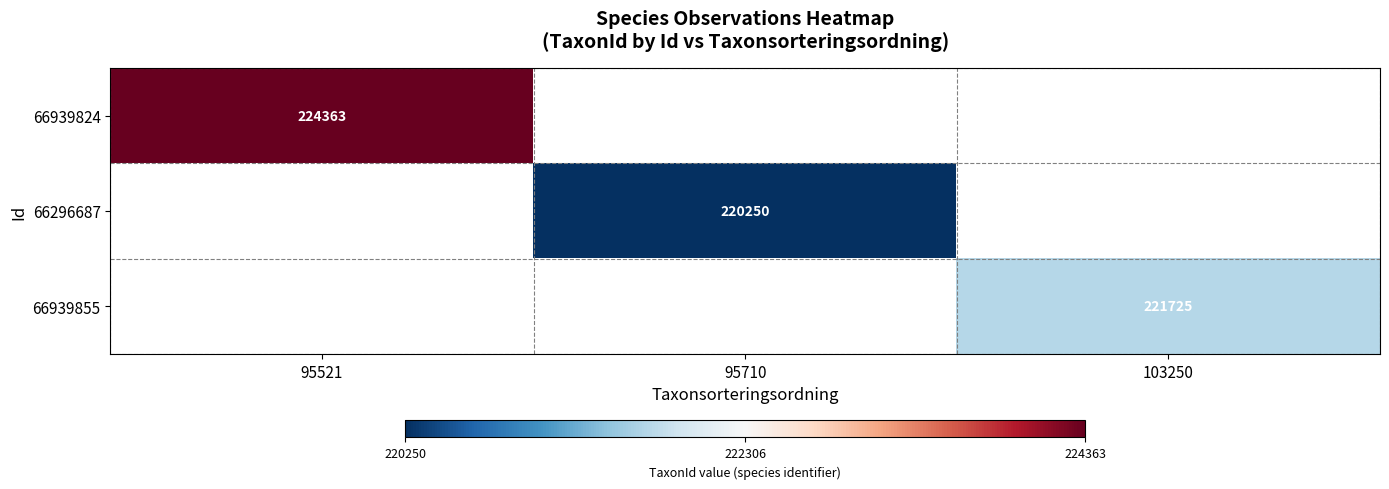

At how many categories does at least one series exceed 223984?

1